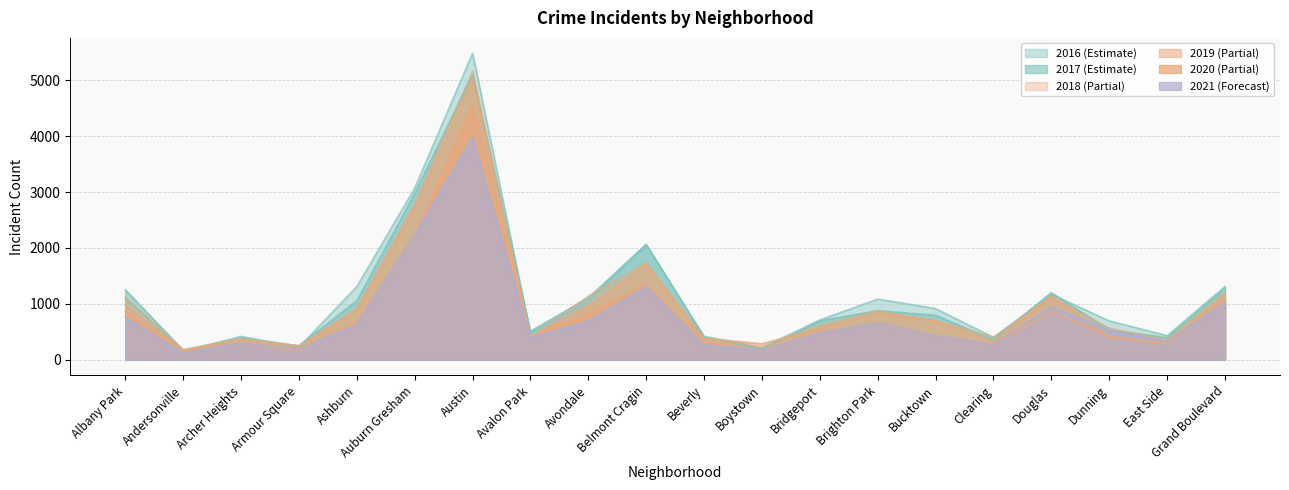

What is the label of the 11th point from the right?

Belmont Cragin